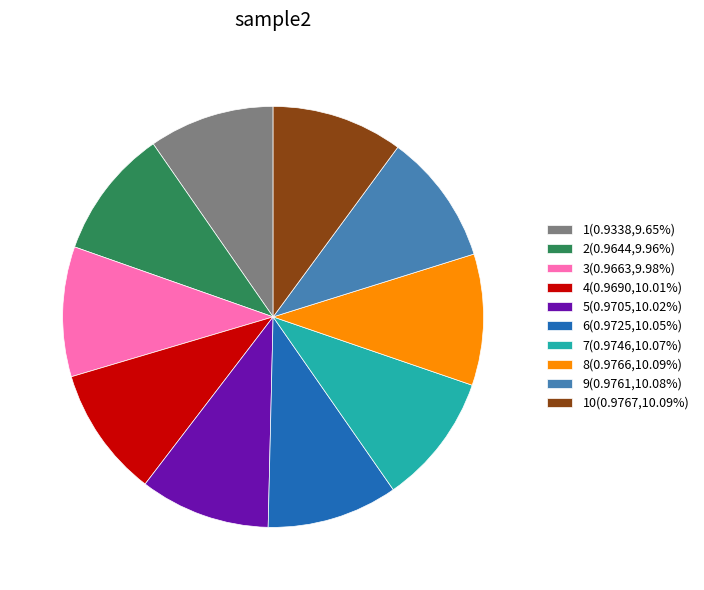

Combined, do 9(0.9761,10.08%) and 6(0.9725,10.05%) account for over 50%?

No